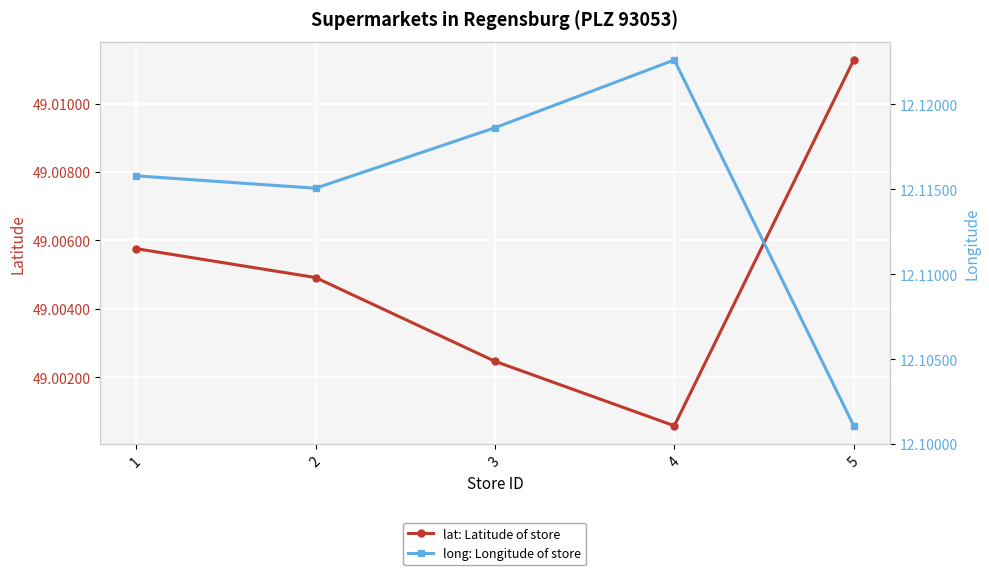

Which label corresponds to the smallest value in the chart?

5